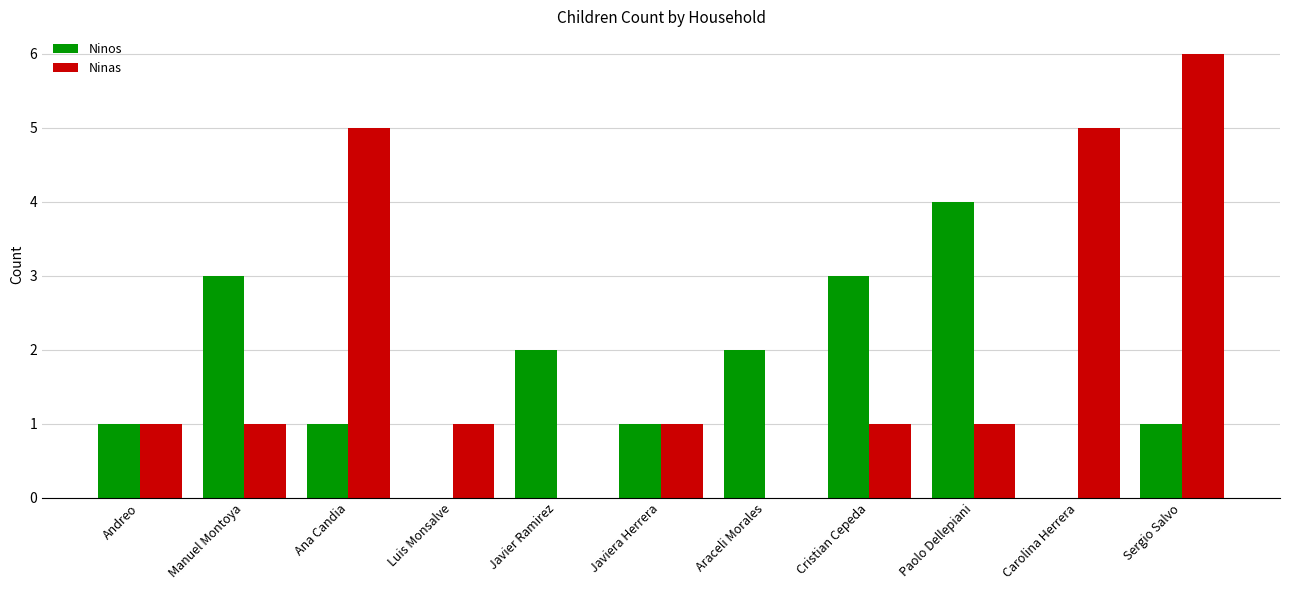

How many distinct data groups are displayed?

2